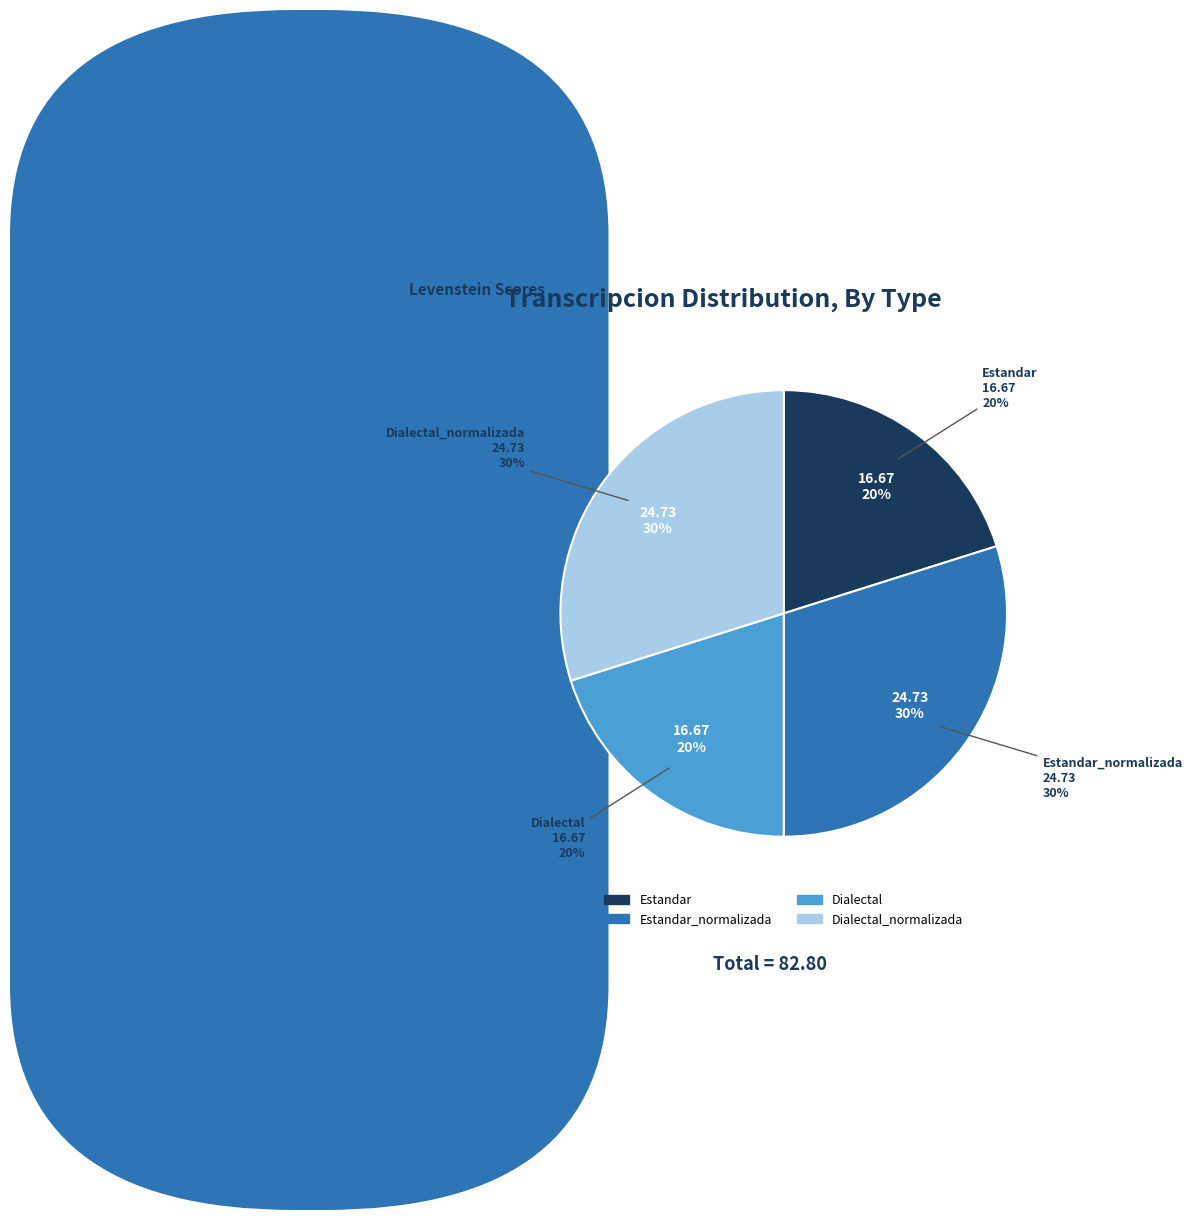

Is Estandar_normalizada the majority of the pie?

No